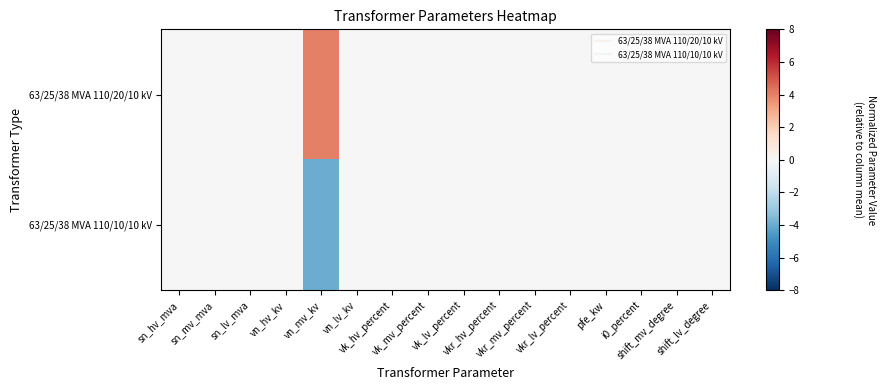

Count the number of data series in this chart.

2